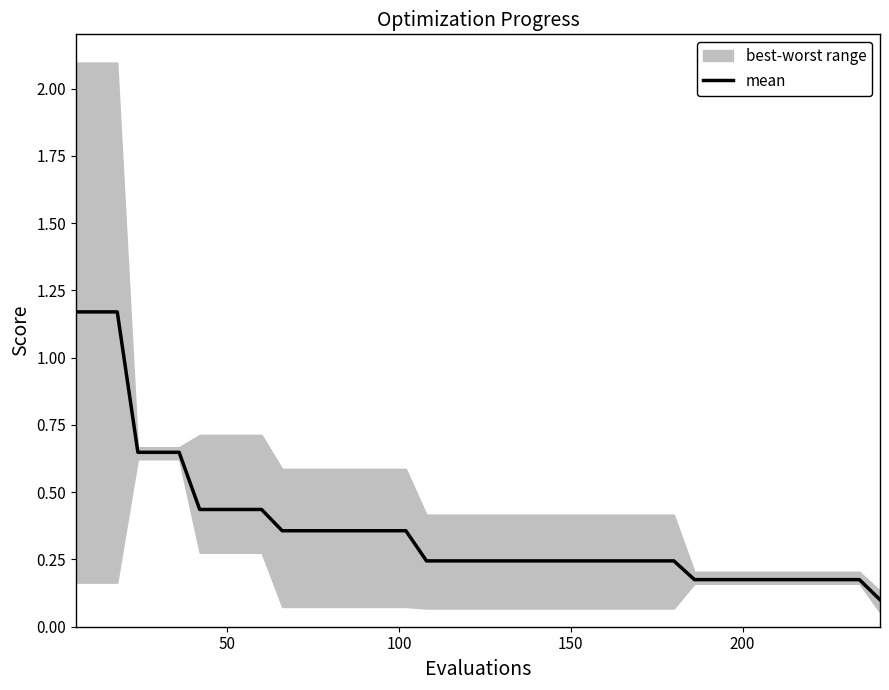

Reading left to right, extract all data points from this chart.

1.2	1.2	1.2	0.6	0.6	0.6	0.4	0.4	0.4	0.4	0.4	0.4	0.4	0.4	0.4	0.4	0.4	0.2	0.2	0.2	0.2	0.2	0.2	0.2	0.2	0.2	0.2	0.2	0.2	0.2	0.2	0.2	0.2	0.2	0.2	0.2	0.2	0.2	0.2	0.1